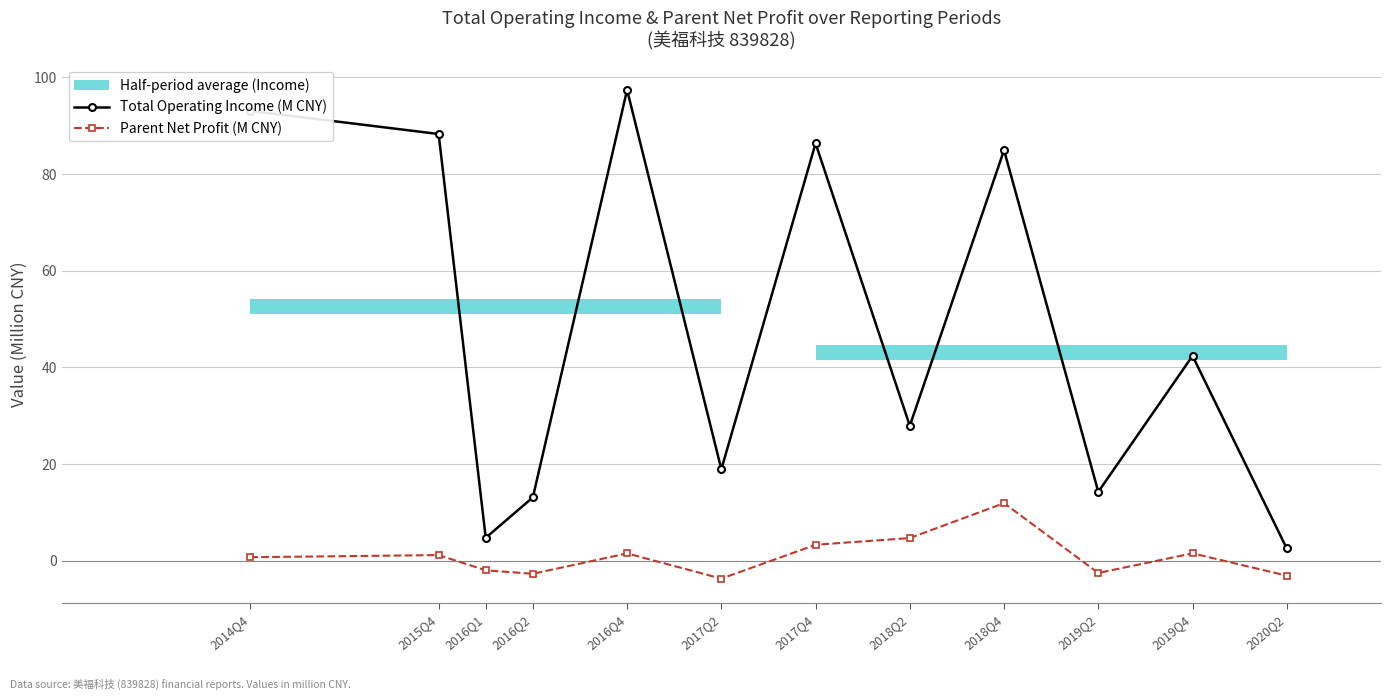

Reading right to left, list all the values displayed in this chart.

Total Operating Income (M CNY): 2.5	42.4	14.2	84.9	27.9	86.3	18.9	97.4	13.1	4.7	88.3	93.1
Parent Net Profit (M CNY): -3.1	1.5	-2.5	11.9	4.7	3.3	-3.7	1.5	-2.7	-2.0	1.2	0.7